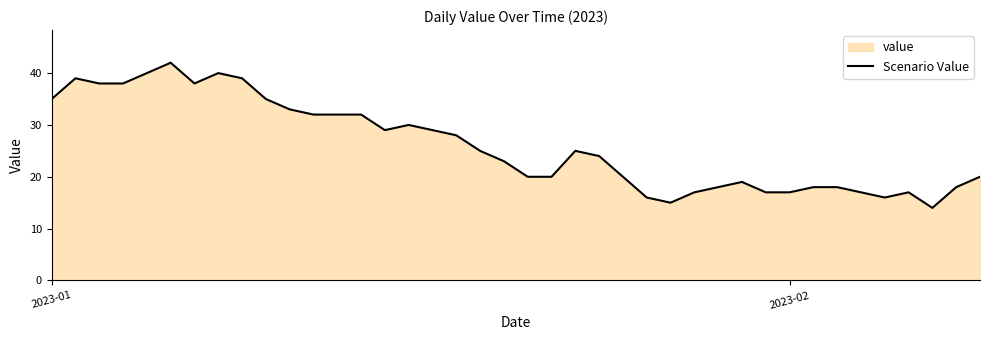

Does the chart have visible grid lines?

No